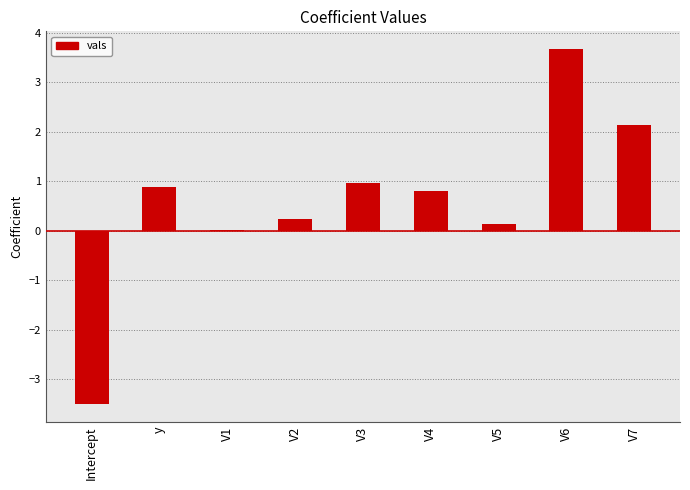

What is the sum of all values?

5.3